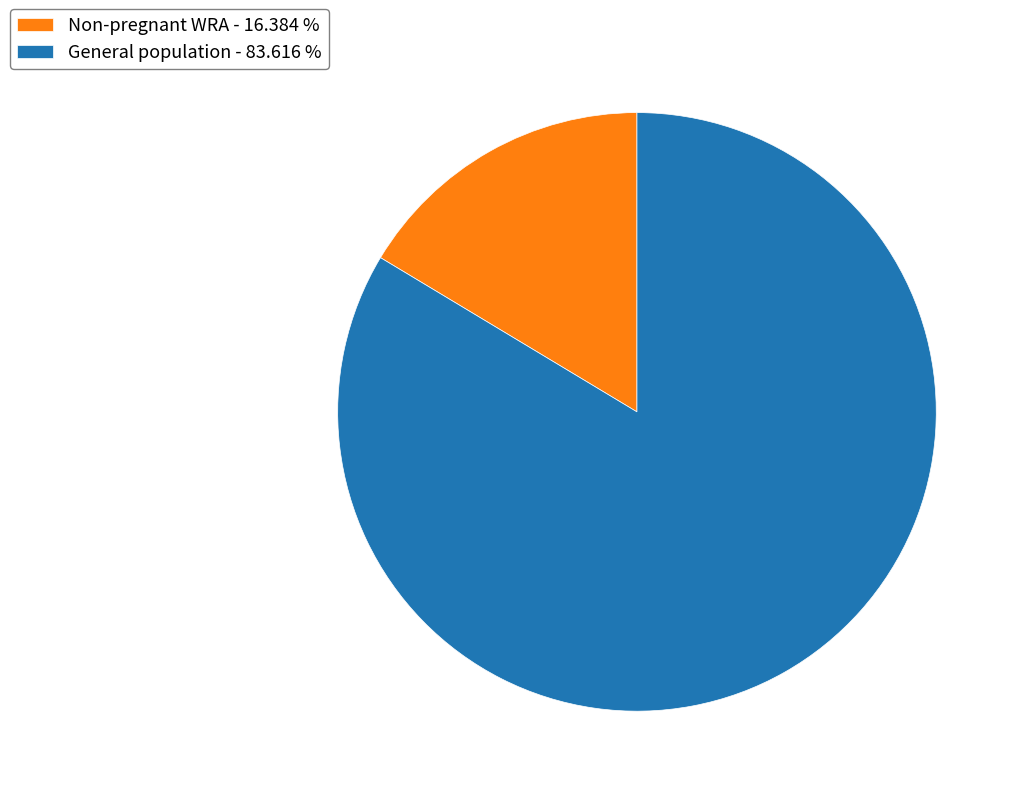

Is there any slice that represents more than half of the pie?

Yes